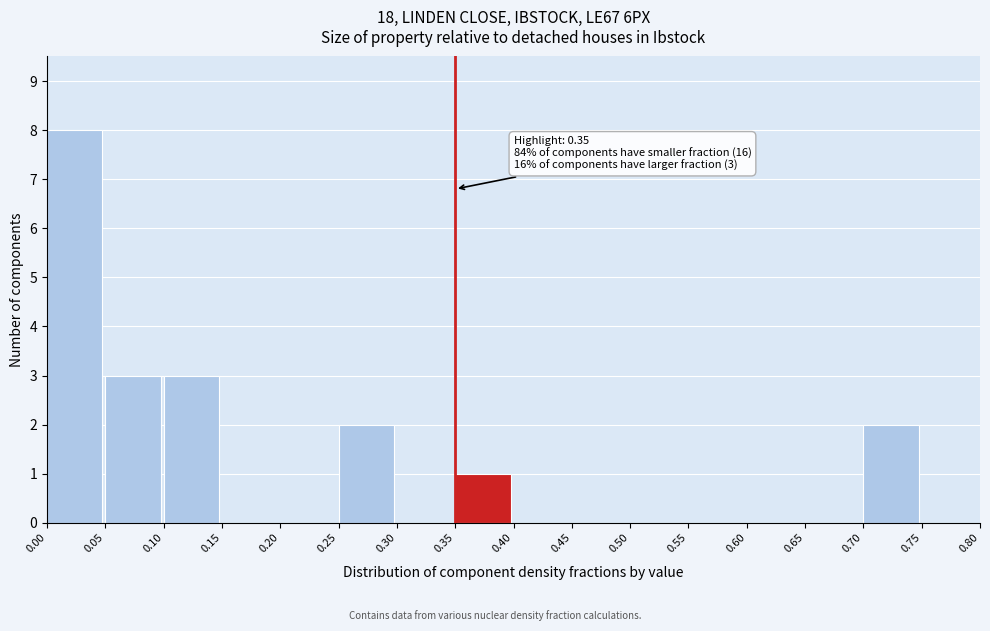

Over which range of the x-axis is the bar tallest?

0.00 to 0.05